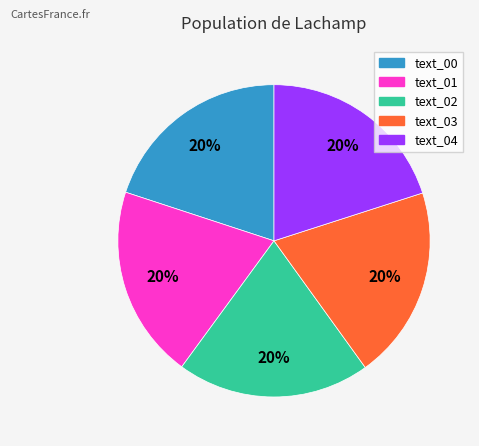

What is the ratio of the value at text_03 to the value at text_02?

1.0